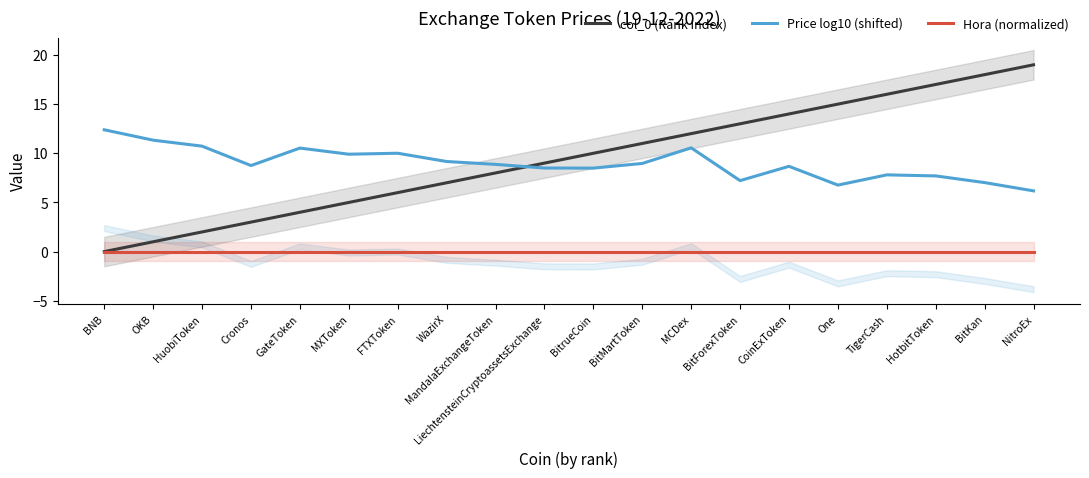

What is the sum of the Price log10 (shifted) values at One and CoinExToken?

15.4